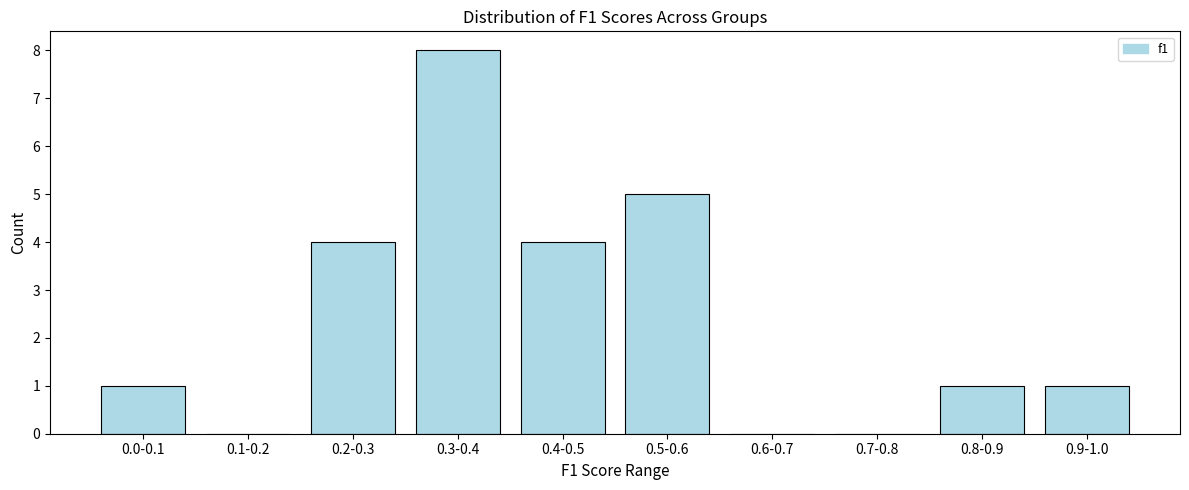

Reading left to right, transcribe all the data shown in this chart.

0.0-0.1=1	0.1-0.2=0	0.2-0.3=4	0.3-0.4=8	0.4-0.5=4	0.5-0.6=5	0.6-0.7=0	0.7-0.8=0	0.8-0.9=1	0.9-1.0=1